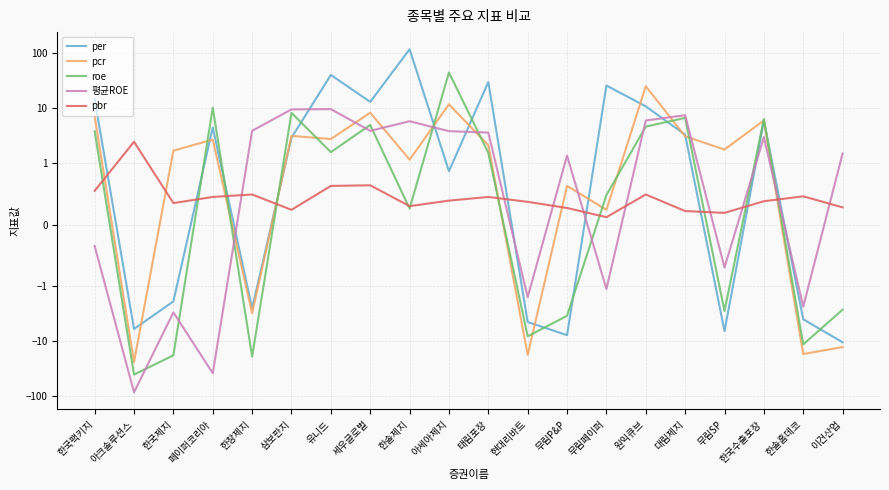

Where is the first local maximum for per?

페이퍼코리아